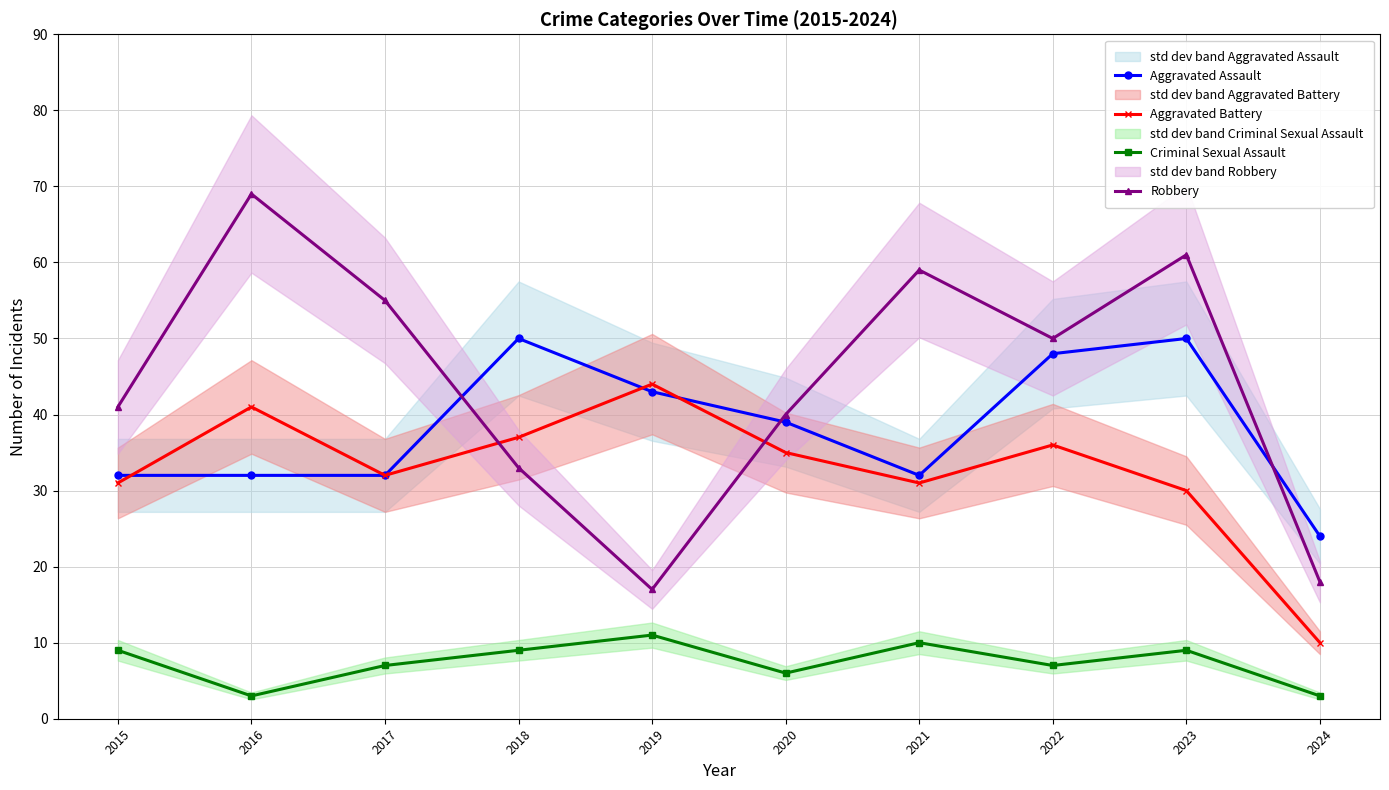

The value of Aggravated Assault at 2019 is 70. True or false?

False